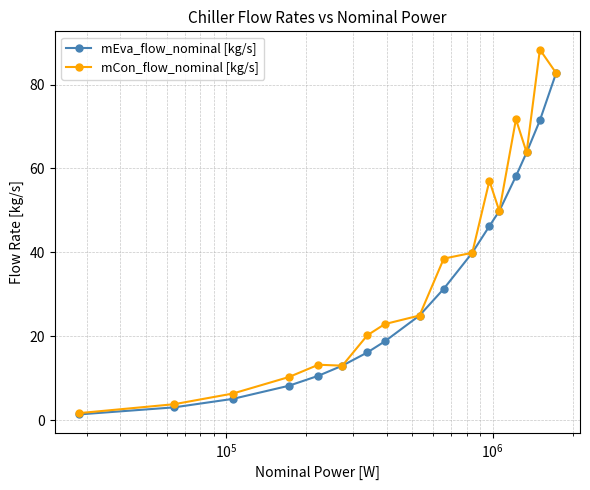

Which series has the widest spread of values?

mCon_flow_nominal [kg/s]